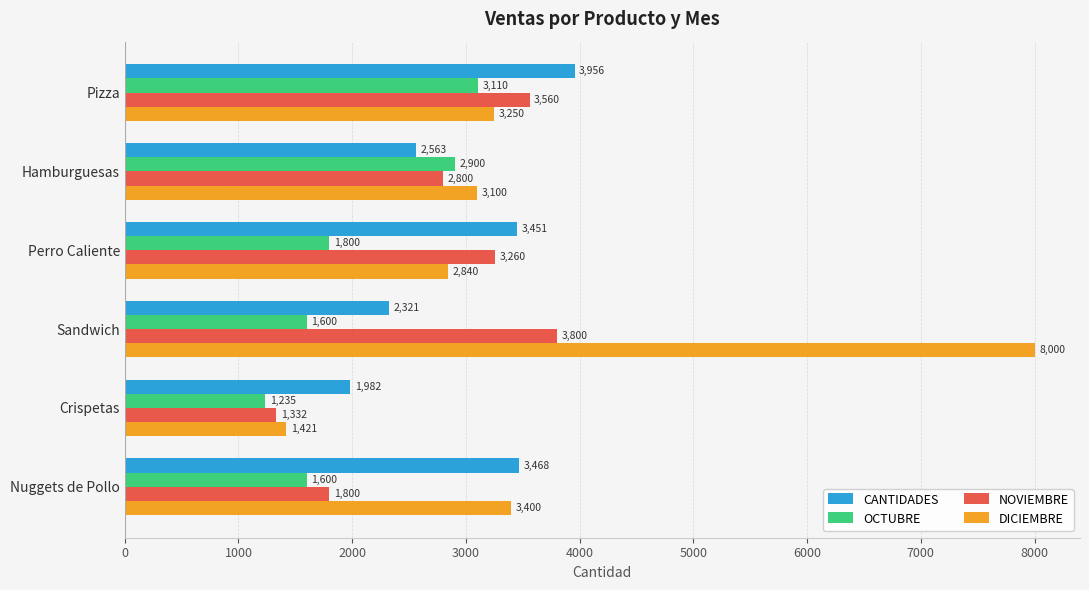

What is the lowest value of the NOVIEMBRE series?

1332